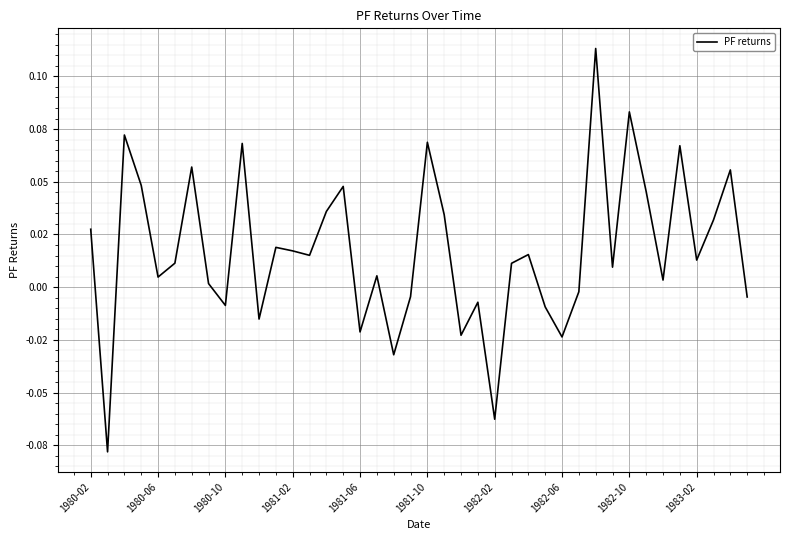

Does the chart display data point markers on the line(s)?

No